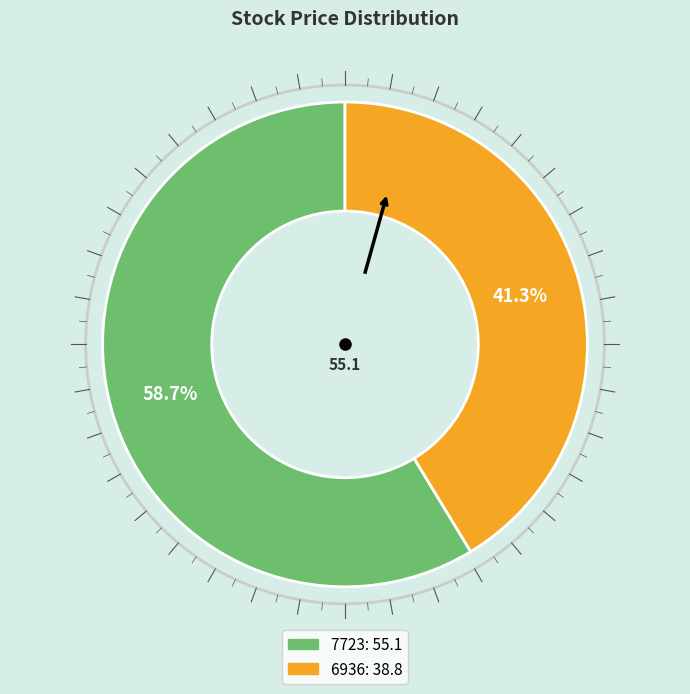

Is it true that 6936 is 35% of the pie?

False